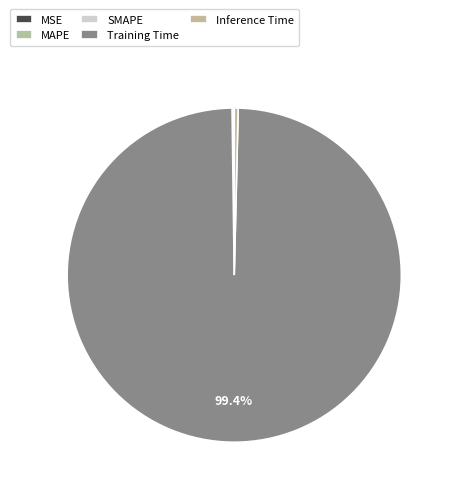

Rank the categories by value from highest to lowest.

Training Time, Inference Time, SMAPE, MAPE, MSE